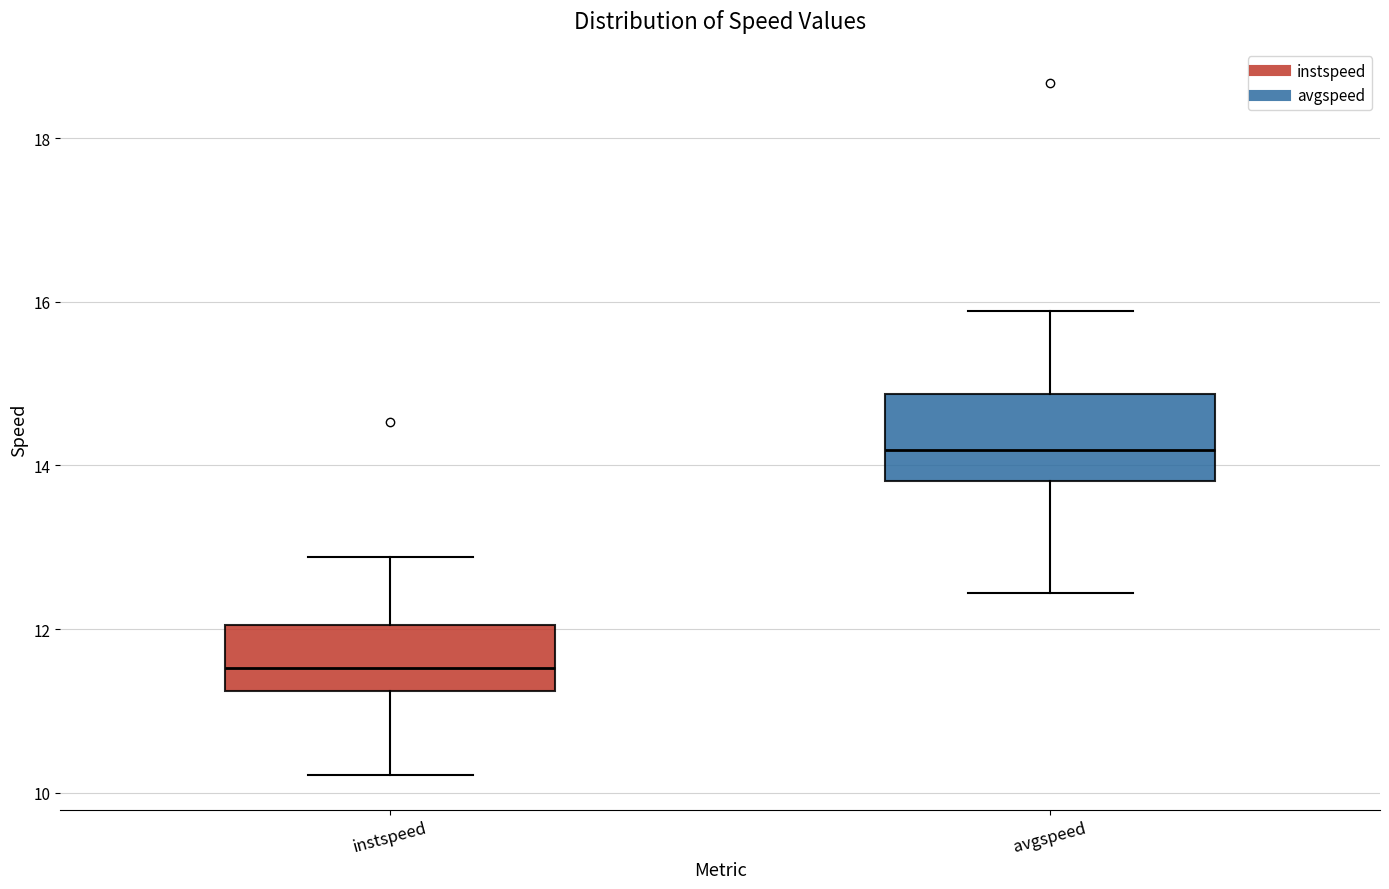

Comparing the boxes themselves (not the whiskers), which one is the tallest?

avgspeed